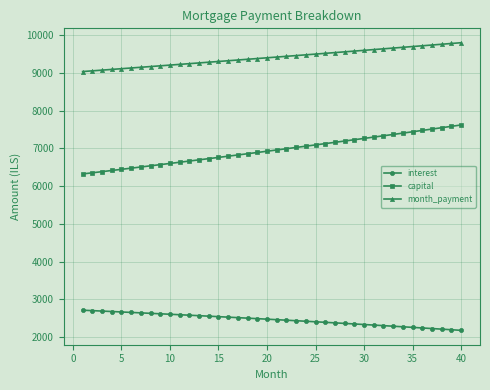

List the series in order of their overall mean, lowest first.

interest, capital, month_payment